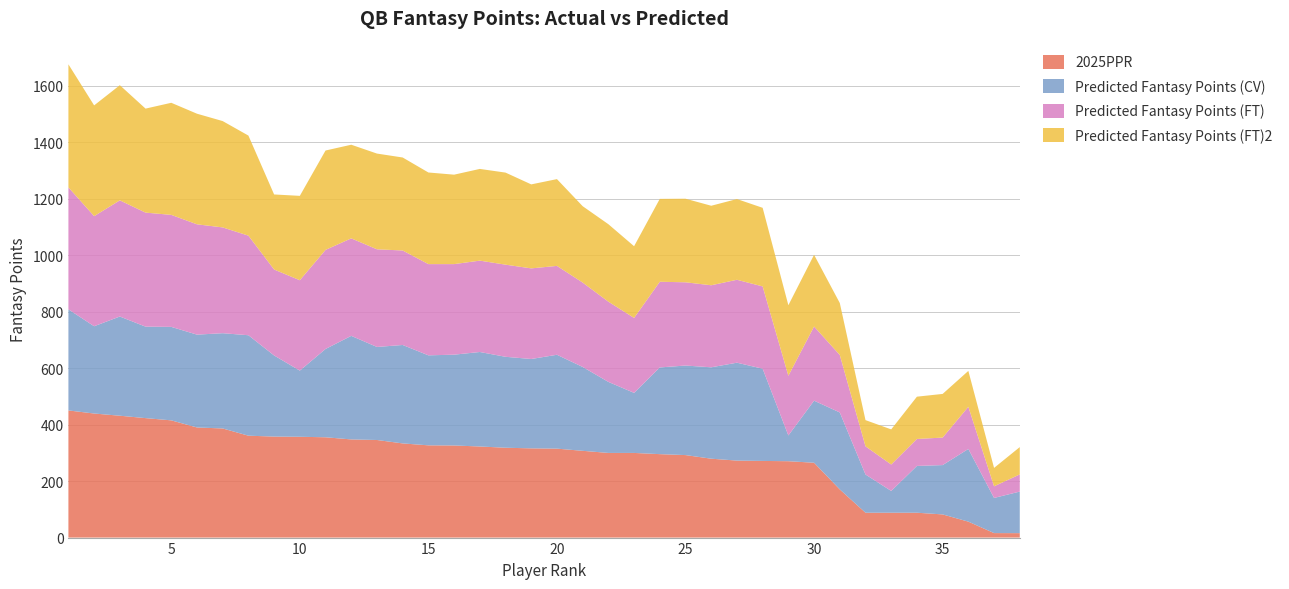

Reading right to left, what are all the values shown in this chart?

2025PPR: 15.7	15.9	56.4	82.0	88.0	88.0	88.0	170.5	264.9	270.3	271.3	272.5	279.2	292.0	295.3	299.6	299.6	307.1	314.8	315.8	318.0	322.4	326.0	326.5	333.3	345.4	347.4	355.0	356.8	357.5	360.6	386.2	389.7	414.9	422.8	431.3	439.1	450.0
Predicted Fantasy Points (CV): 147.1	124.4	257.3	174.6	165.6	77.1	135.2	272.4	219.6	91.1	326.4	346.5	323.5	316.9	306.9	212.5	251.4	296.8	332.2	316.3	321.8	334.4	321.4	318.5	348.4	329.3	366.5	312.6	234.1	287.1	355.6	337.1	328.6	330.8	323.8	351.1	308.9	357.8
Predicted Fantasy Points (FT): 60.7	41.2	149.2	97.3	95.5	93.6	99.7	203.5	262.5	211.2	291.3	293.5	290.3	294.6	303.3	265.2	283.9	298.7	314.6	320.7	326.1	323.4	320.5	322.9	334.4	345.6	345.1	350.7	319.9	304.2	352.4	374.4	390.4	396.4	403.6	411.1	389.6	431.7
Predicted Fantasy Points (FT)2: 96.7	65.1	127.0	154.5	149.6	124.3	92.7	183.9	253.8	249.7	278.1	285.7	281.4	295.8	293.3	253.8	274.2	270.3	307.1	297.3	325.8	324.6	316.5	324.3	329.1	338.8	331.4	351.7	298.6	265.6	354.2	376.3	391.4	396.7	368.1	407.5	392.0	435.4